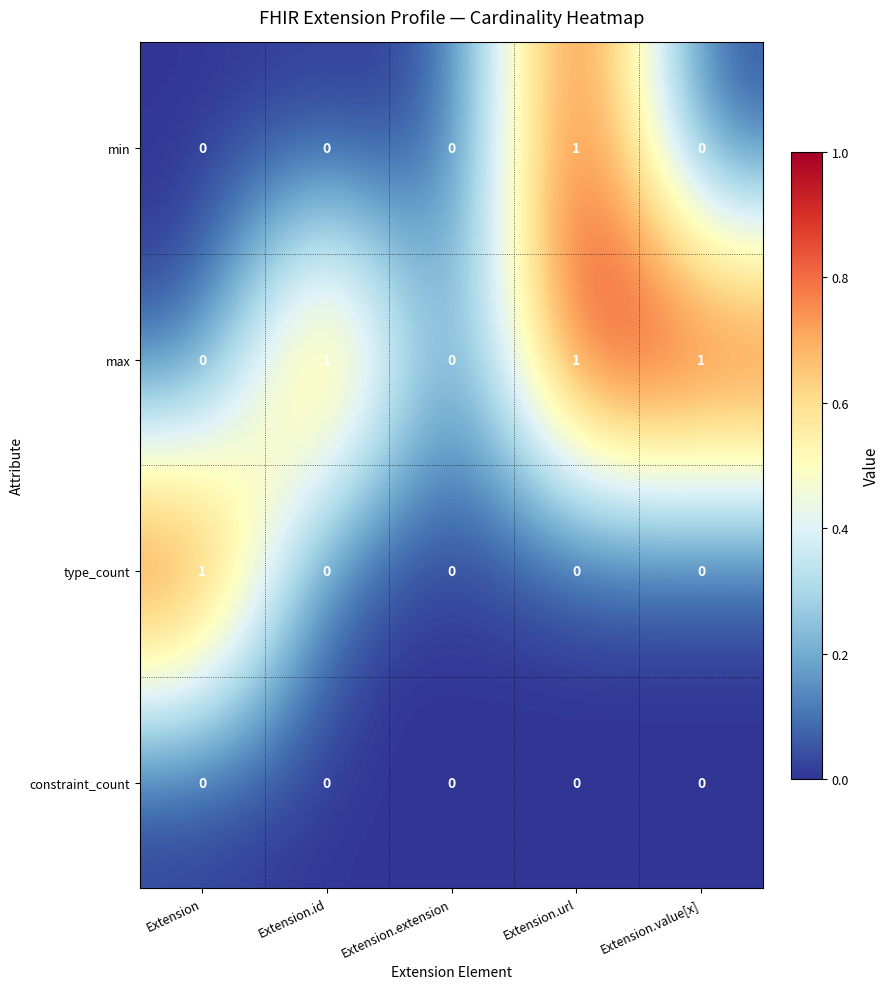

The constraint_count series shows 0 at Extension.extension. True or false?

True